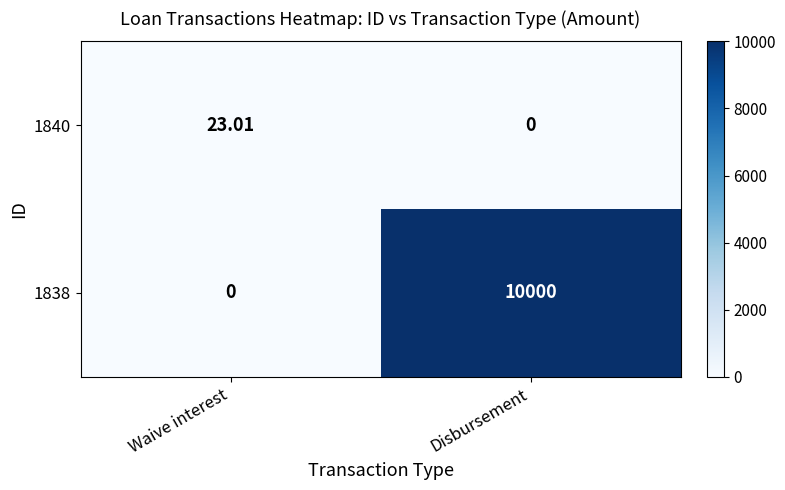

Where does the 1840 series first go above 23?

Waive interest